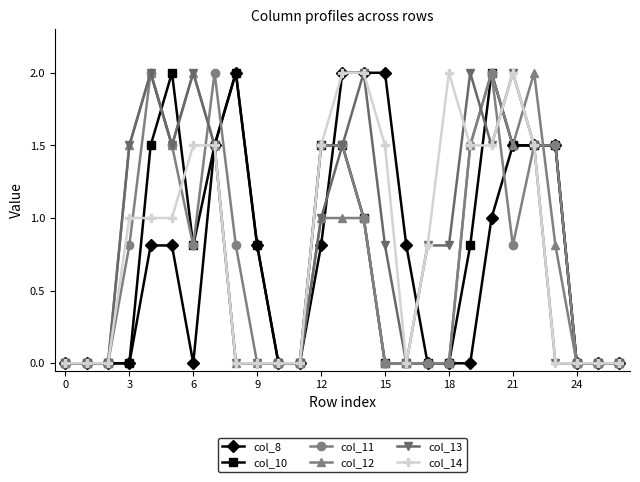

True or false: col_11 has more than 1 interior local peaks.

True